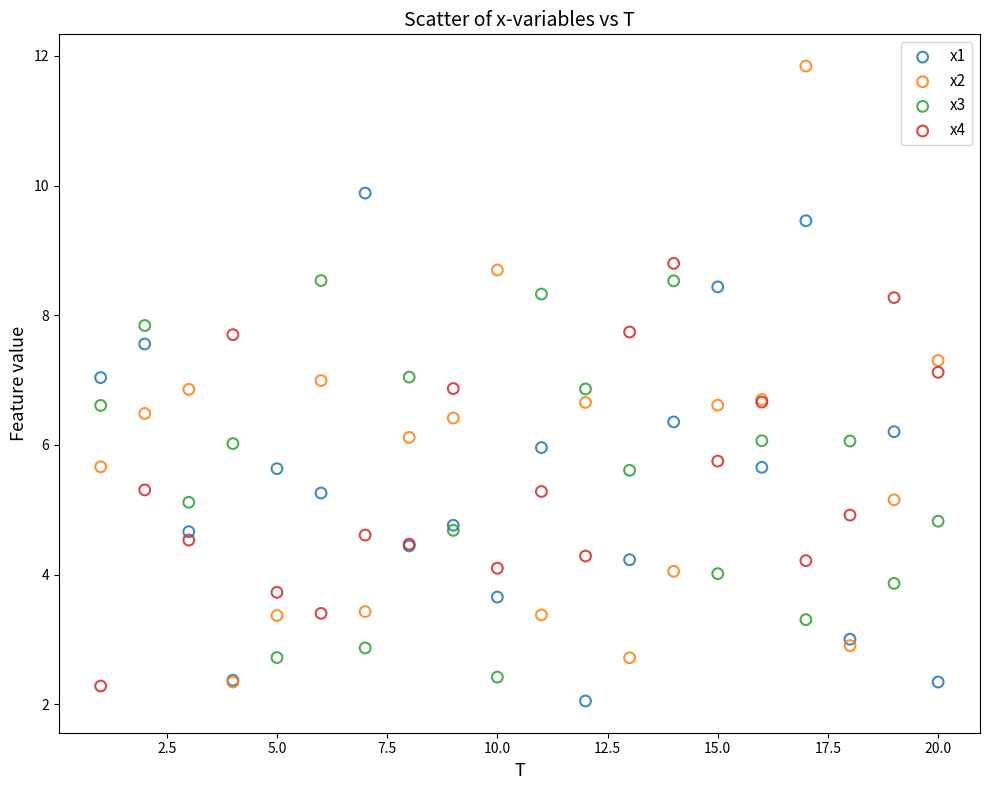

Which series reaches the minimum Y coordinate?

x1